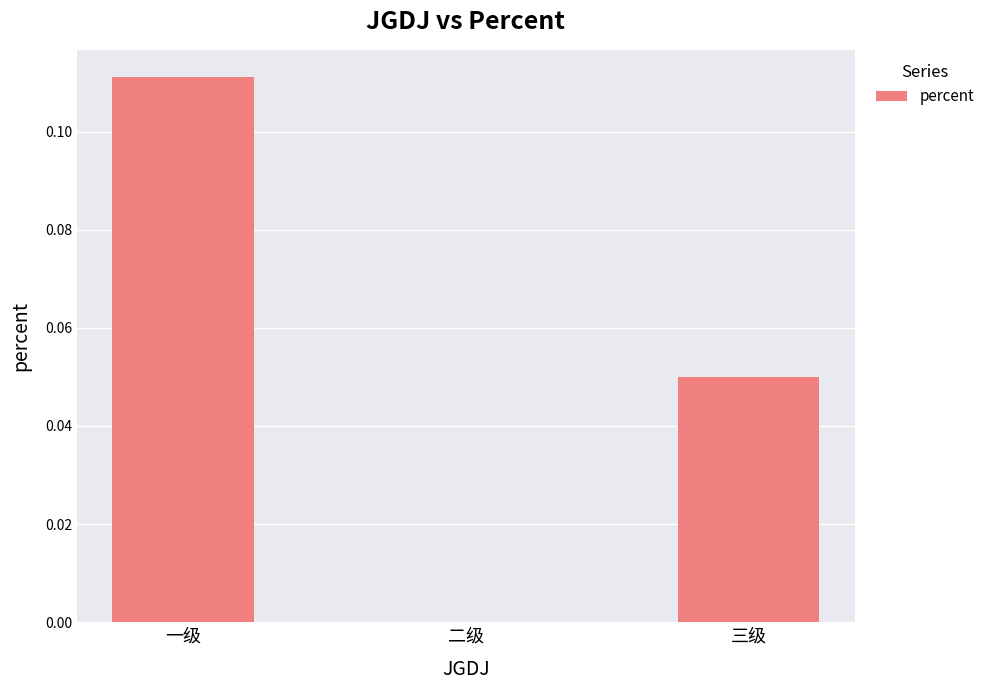

Between 一级 and 三级, which is larger?

一级